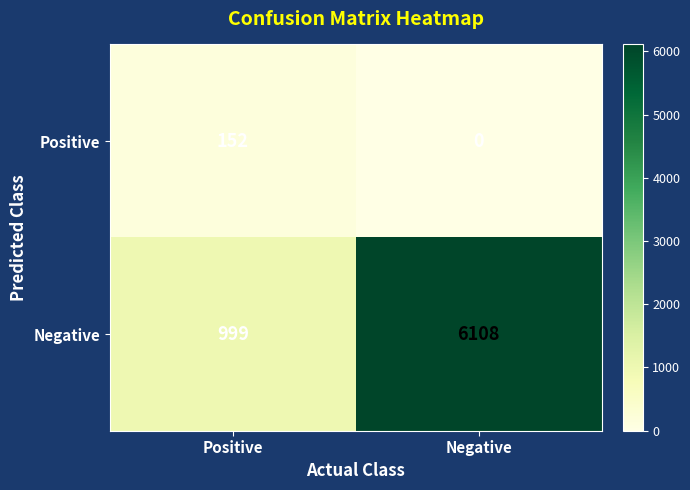

Reading left to right, list all the values displayed in this chart.

Positive: 152	0
Negative: 999	6108